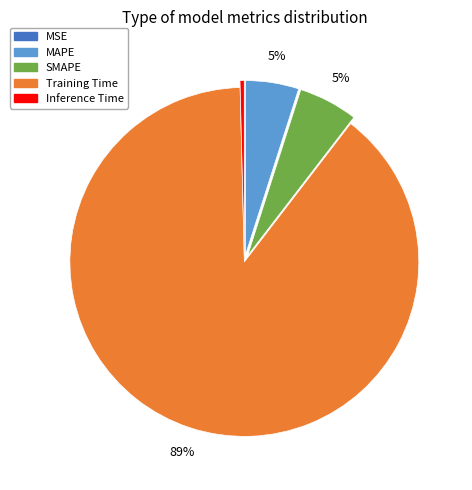

Between MAPE and Training Time, which is larger?

Training Time